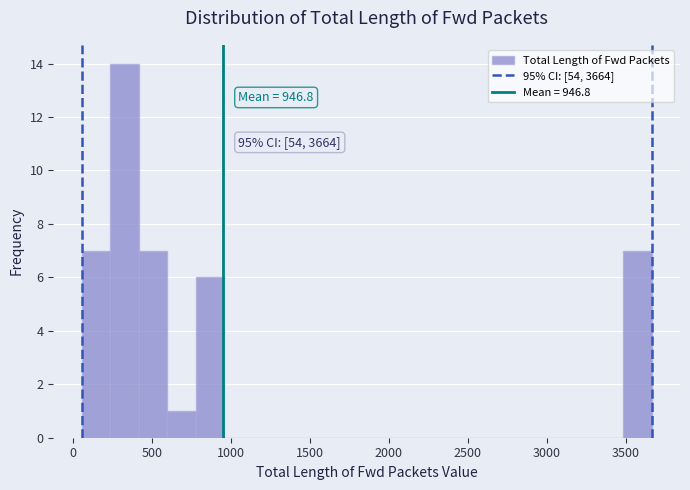

Around what value on the x-axis is the tallest bar? Give the approximate position of its centre, as read against the axis.

300